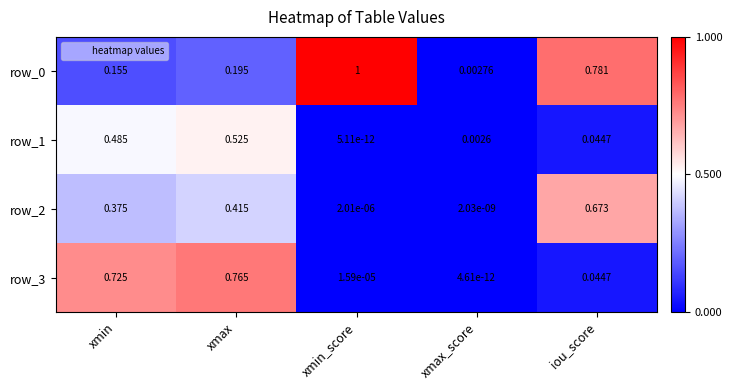

What is the sum of all row_0 values?

2.1